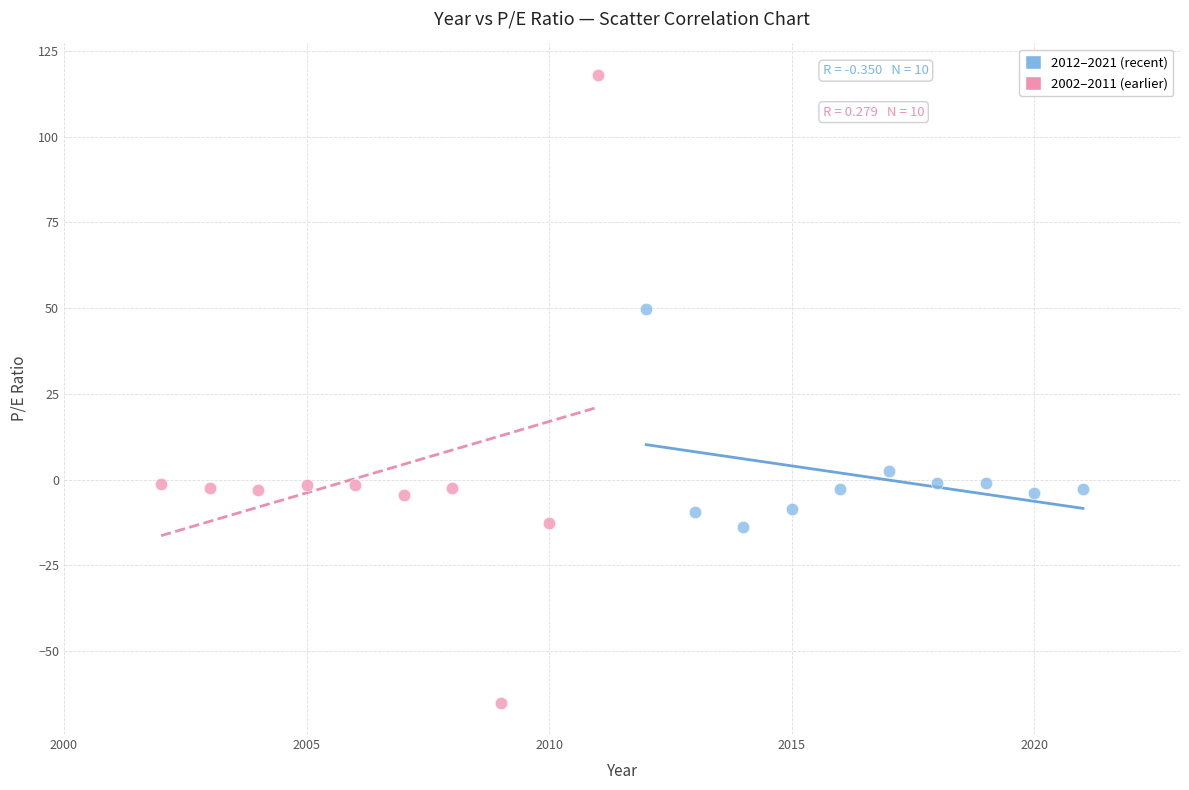

Which series has the widest spread of Y values?

2002–2011 (earlier)